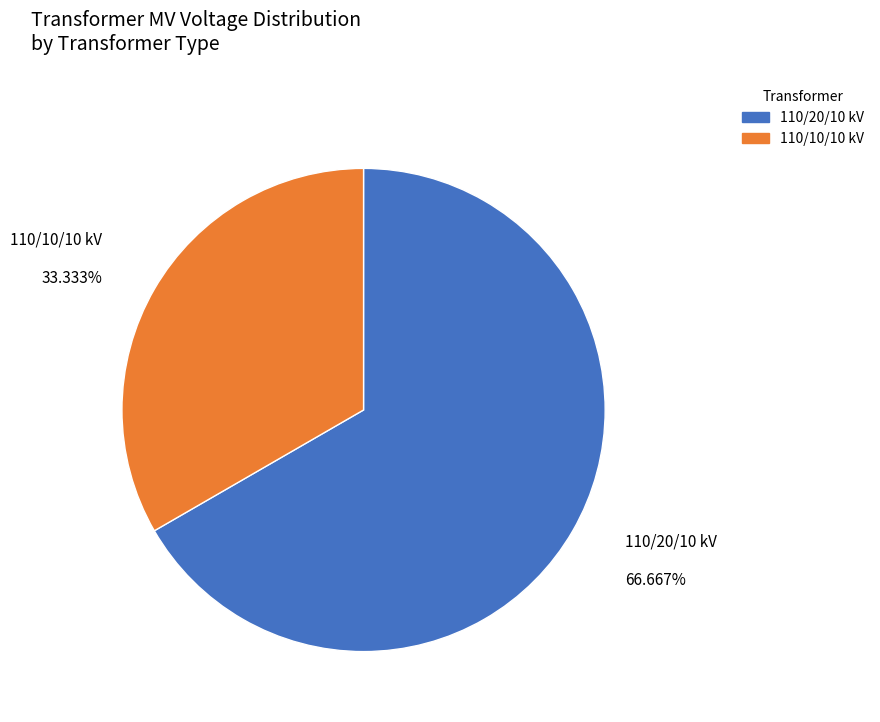

Is there any slice that represents more than half of the pie?

Yes